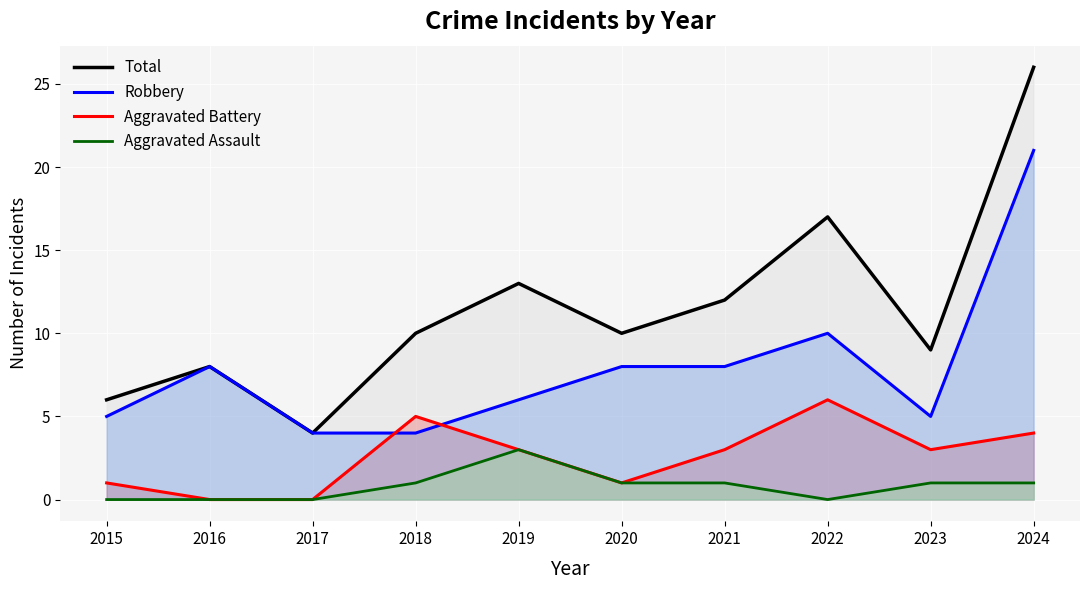

Which category has the lowest value across all series?

2016